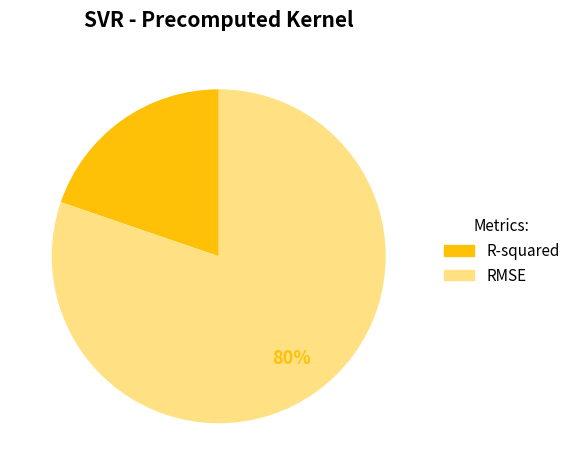

To the nearest percent, what portion does RMSE represent?

80%